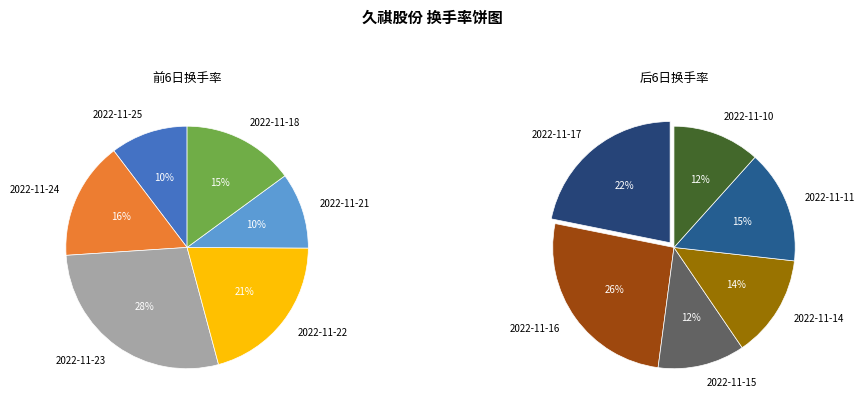

Does 2022-11-11 account for over 50% of the chart?

No